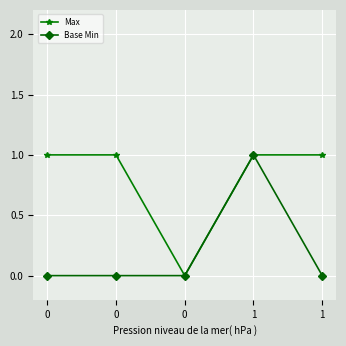

List the labels in order of Base Min value, largest first.

1, 0, 0, 0, 1